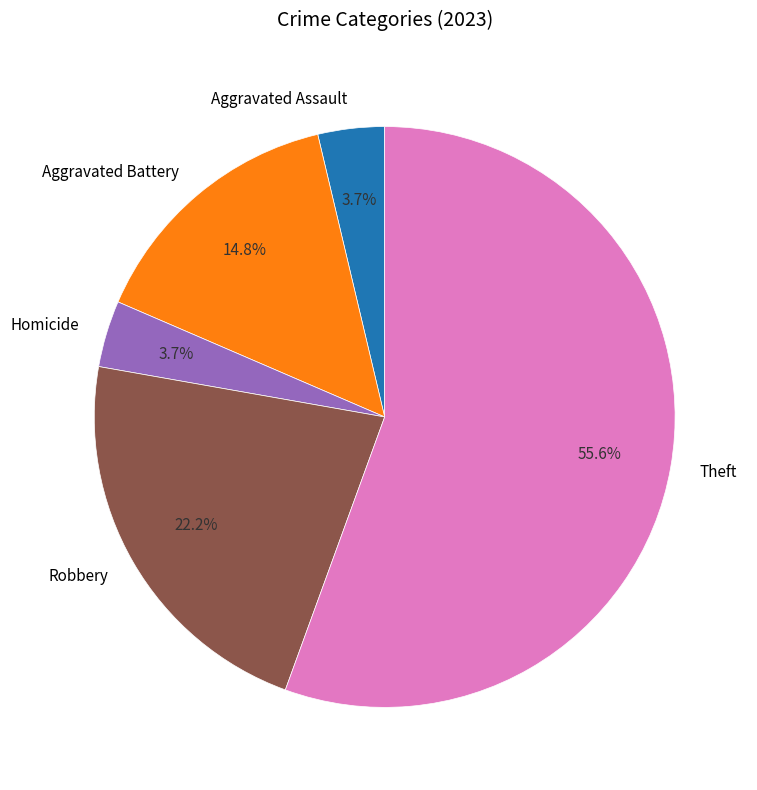

Which has a higher value, Homicide or Aggravated Battery?

Aggravated Battery